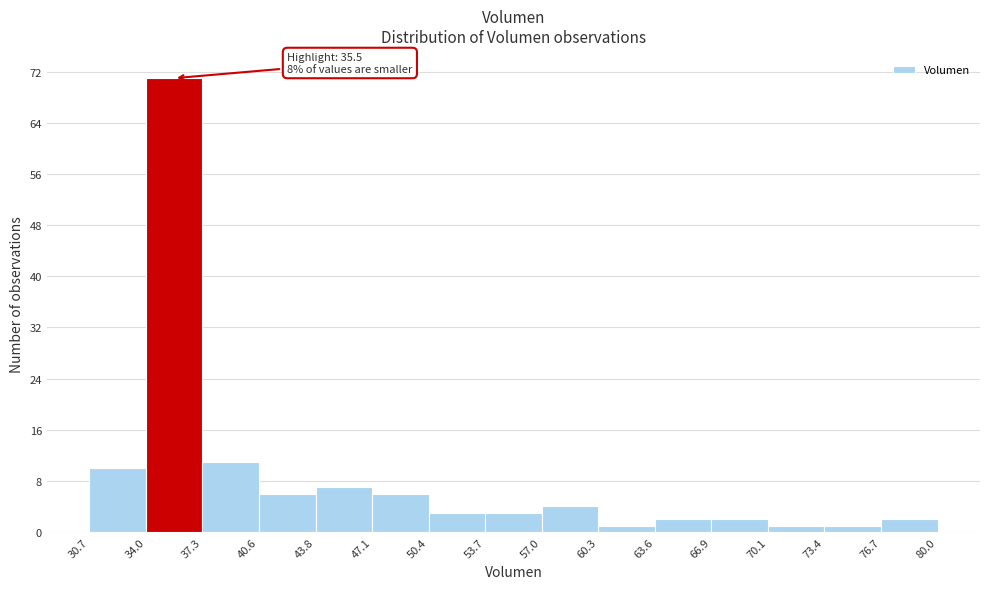

Over which range of the x-axis is the bar tallest?

34.0 to 37.3